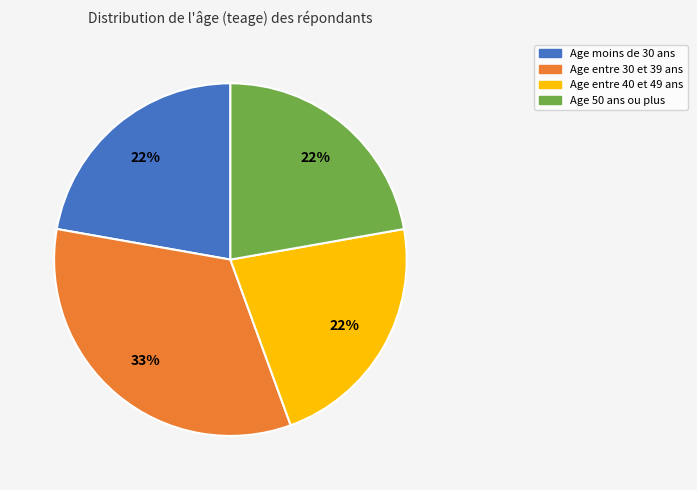

Is there any slice that represents more than half of the pie?

No